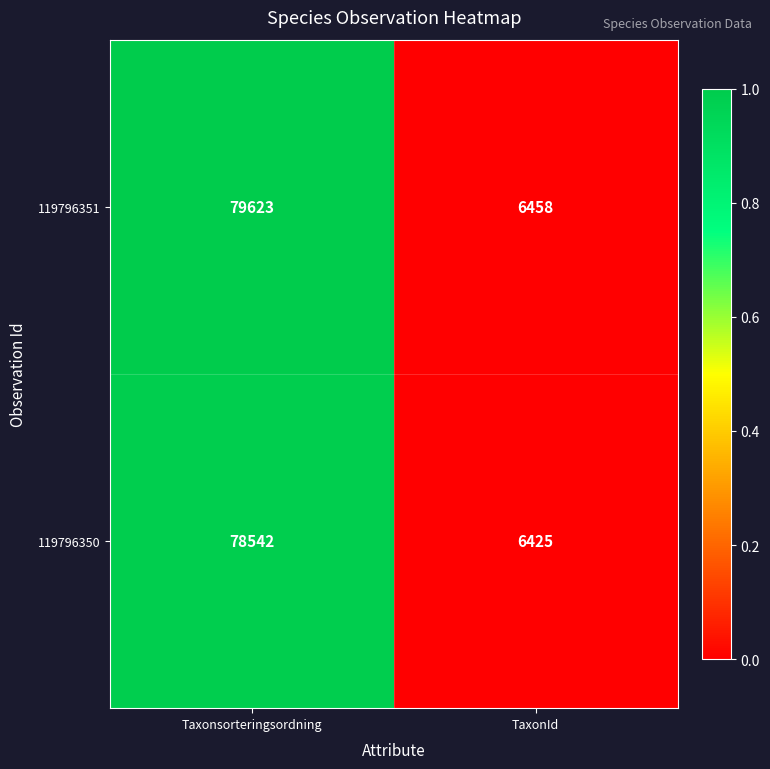

What is the difference between the 119796350 values at Taxonsorteringsordning and TaxonId?

72117